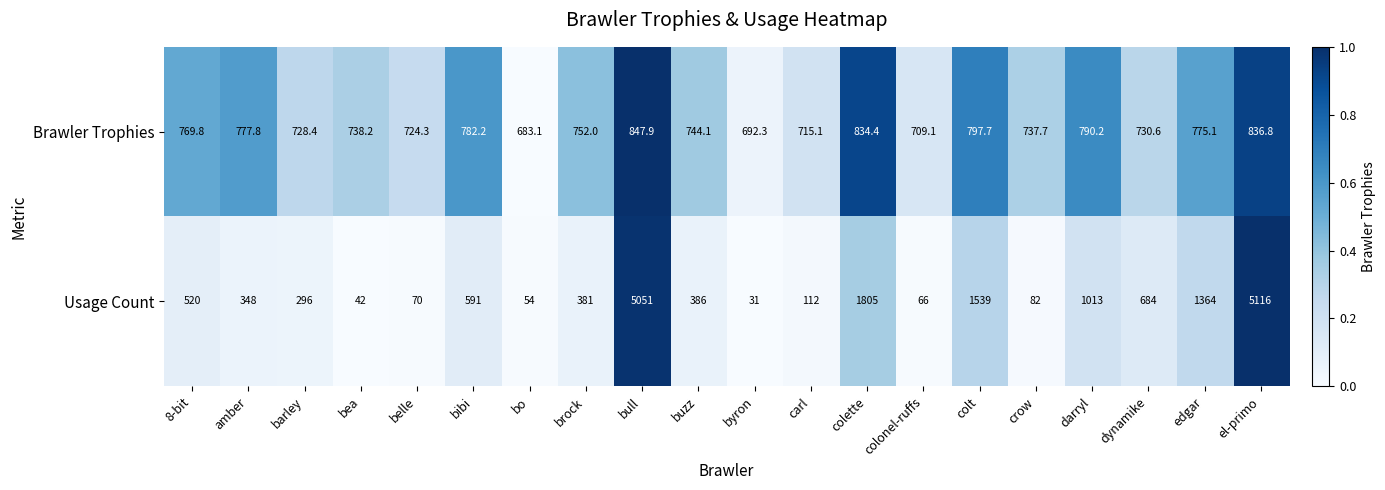

What is the lowest value of the Usage Count series?

31.0